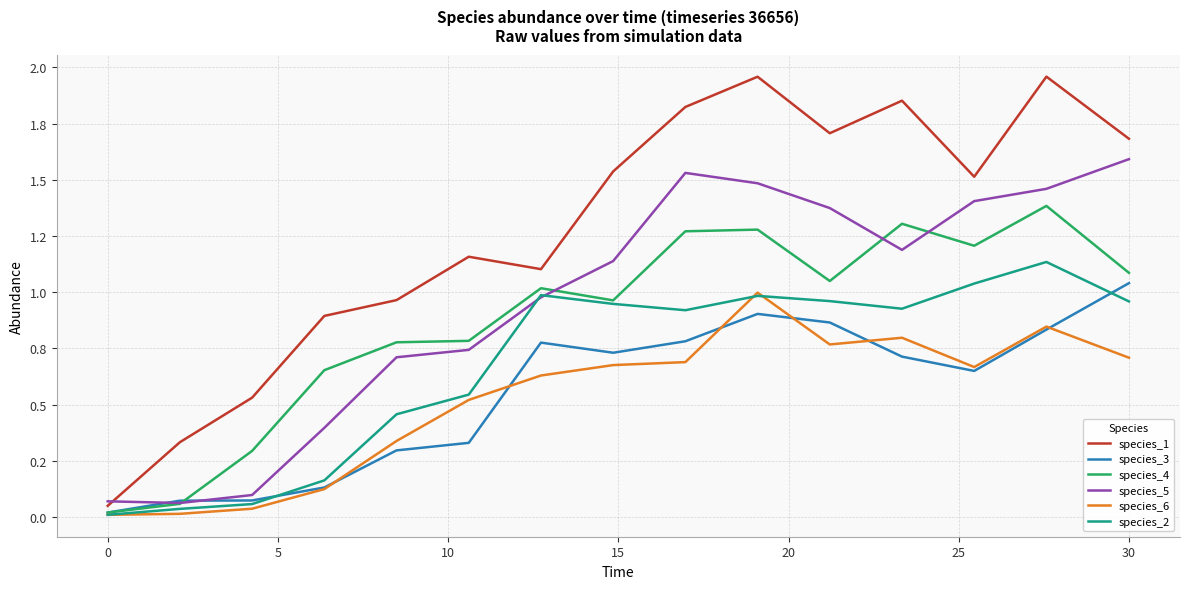

True or false: species_5 and species_2 intersect in this chart.

True